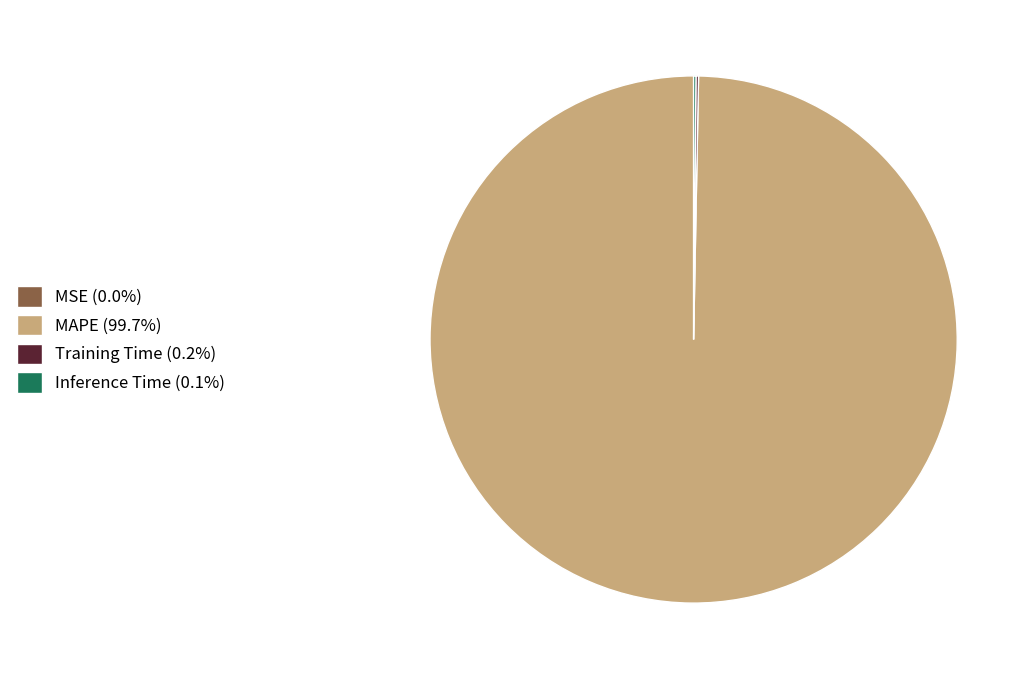

Does any single category account for the majority?

Yes